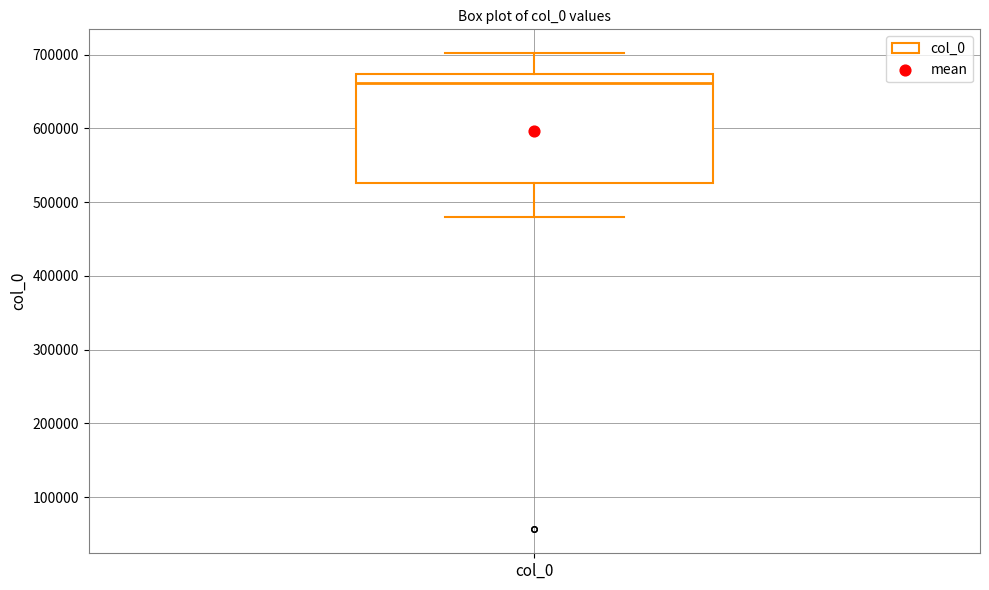

Transcribe this box plot: give where the median line is, the range the box spans, and where the two whiskers end, as read against the y-axis. The values are not printed on the chart, so give them approximately, as read against the axis.

median 660000, box 530000 to 670000, whiskers 480000 to 700000